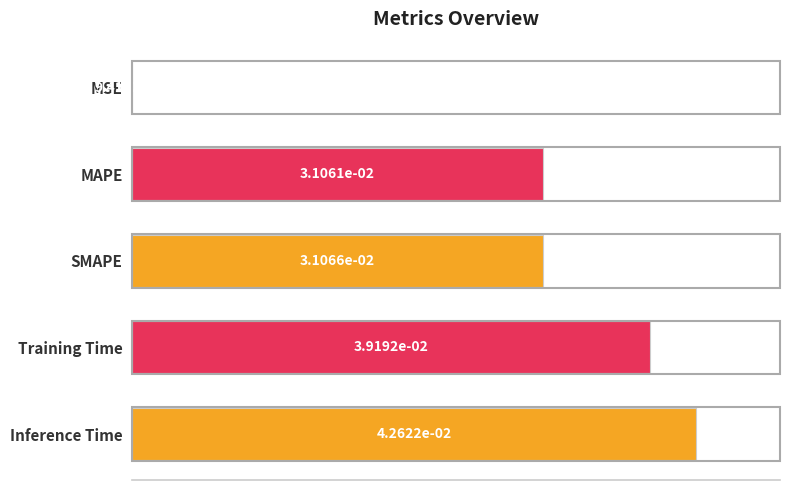

What value does the data have at Inference Time?

1.0